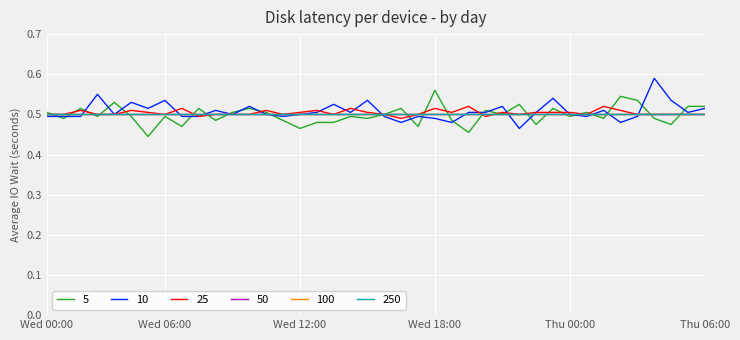

Rank the categories by 10 value from highest to lowest.

36, Wed 18:00, 30, 7, 19, 37, Thu 06:00, 17, 12, 27, 6, 39, 10, 33, 16, 18, 25, 26, 29, 38, Thu 00:00, 11, 13, 15, 31, Wed 00:00, Wed 06:00, Wed 12:00, 8, 9, 14, 20, 22, 32, 35, 23, 21, 24, 34, 28